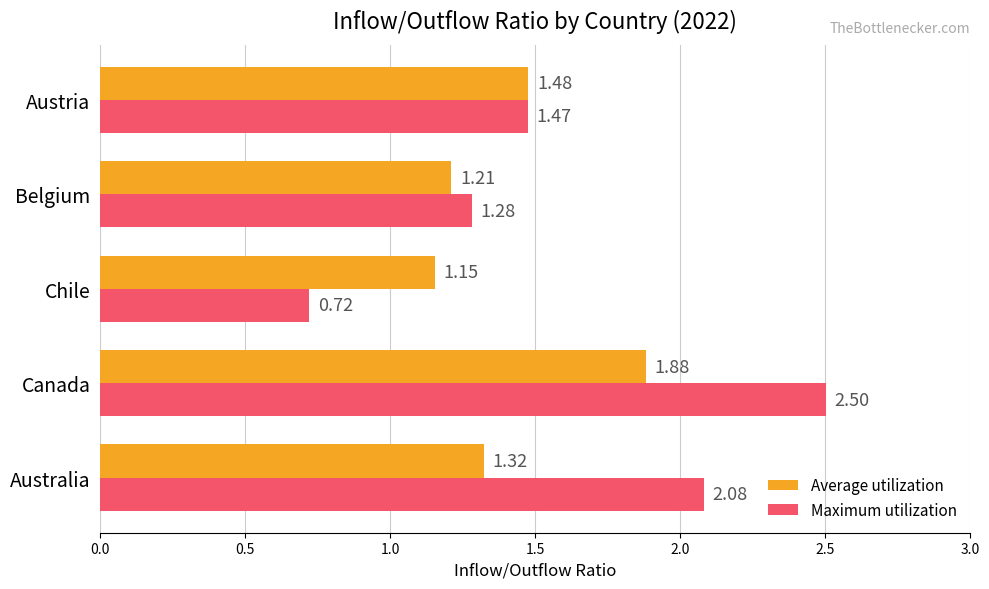

At which label is Maximum utilization closest to 1?

Chile